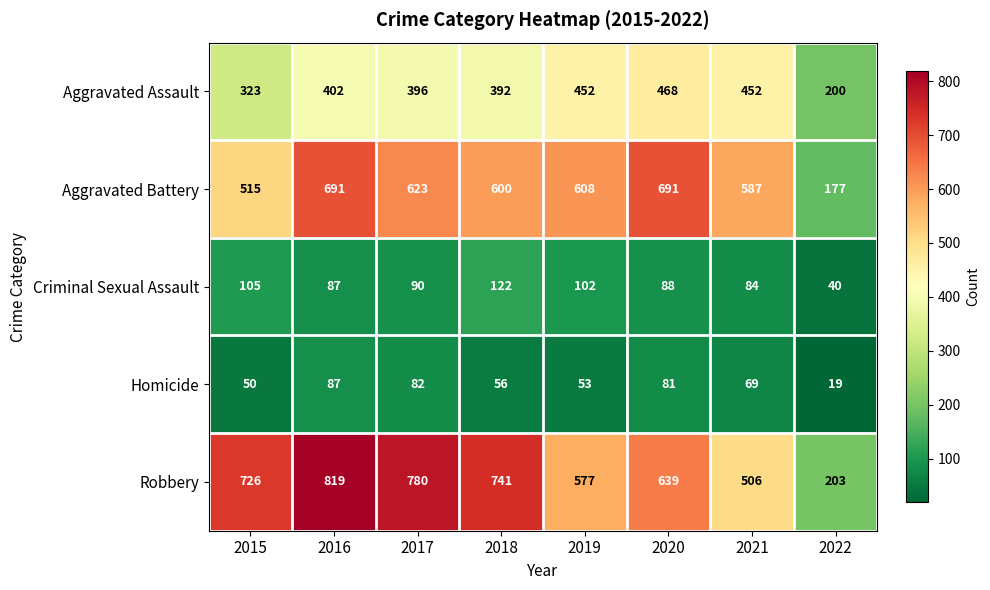

At which category is the sum across all series the highest?

2016